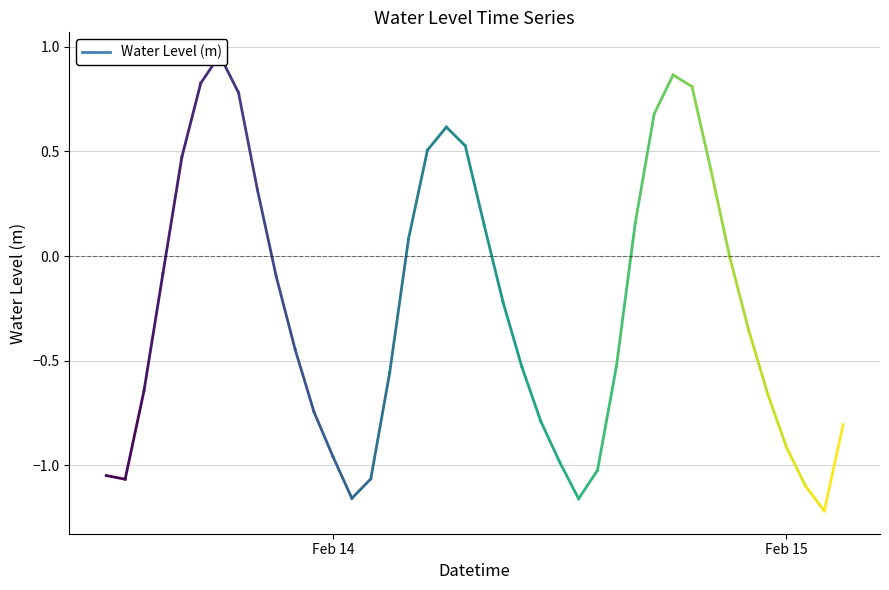

Read the value at 2025-02-15 02:00:00.

-1.2